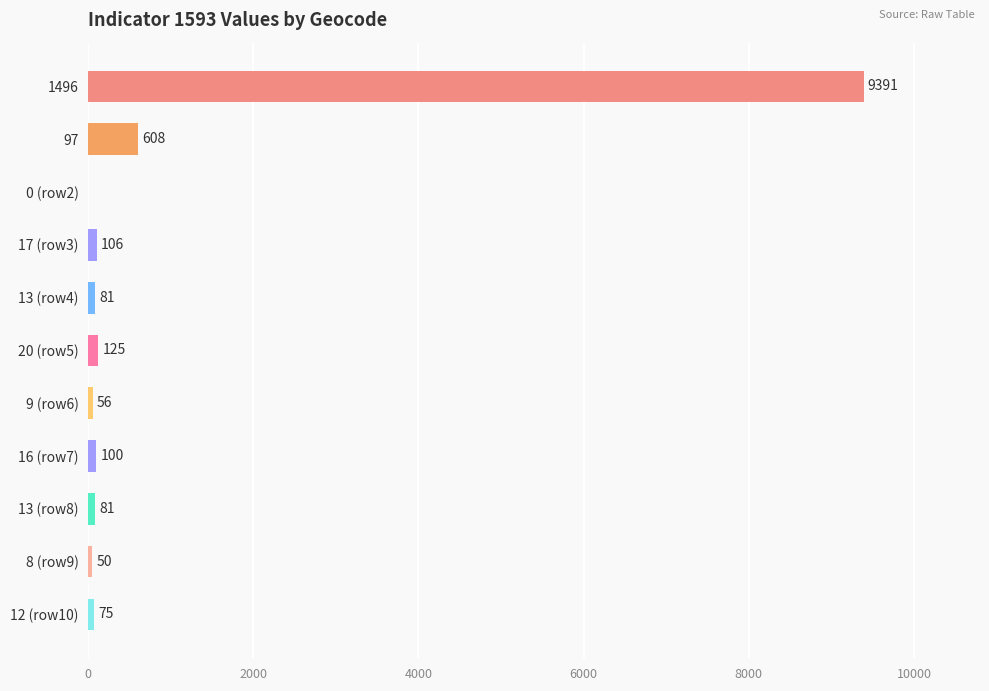

Reading bottom to top, extract all data points from this chart.

12 (row10)=75	8 (row9)=50	13 (row8)=81	16 (row7)=100	9 (row6)=56	20 (row5)=125	13 (row4)=81	17 (row3)=106	0 (row2)=0	97=608	1496=9391